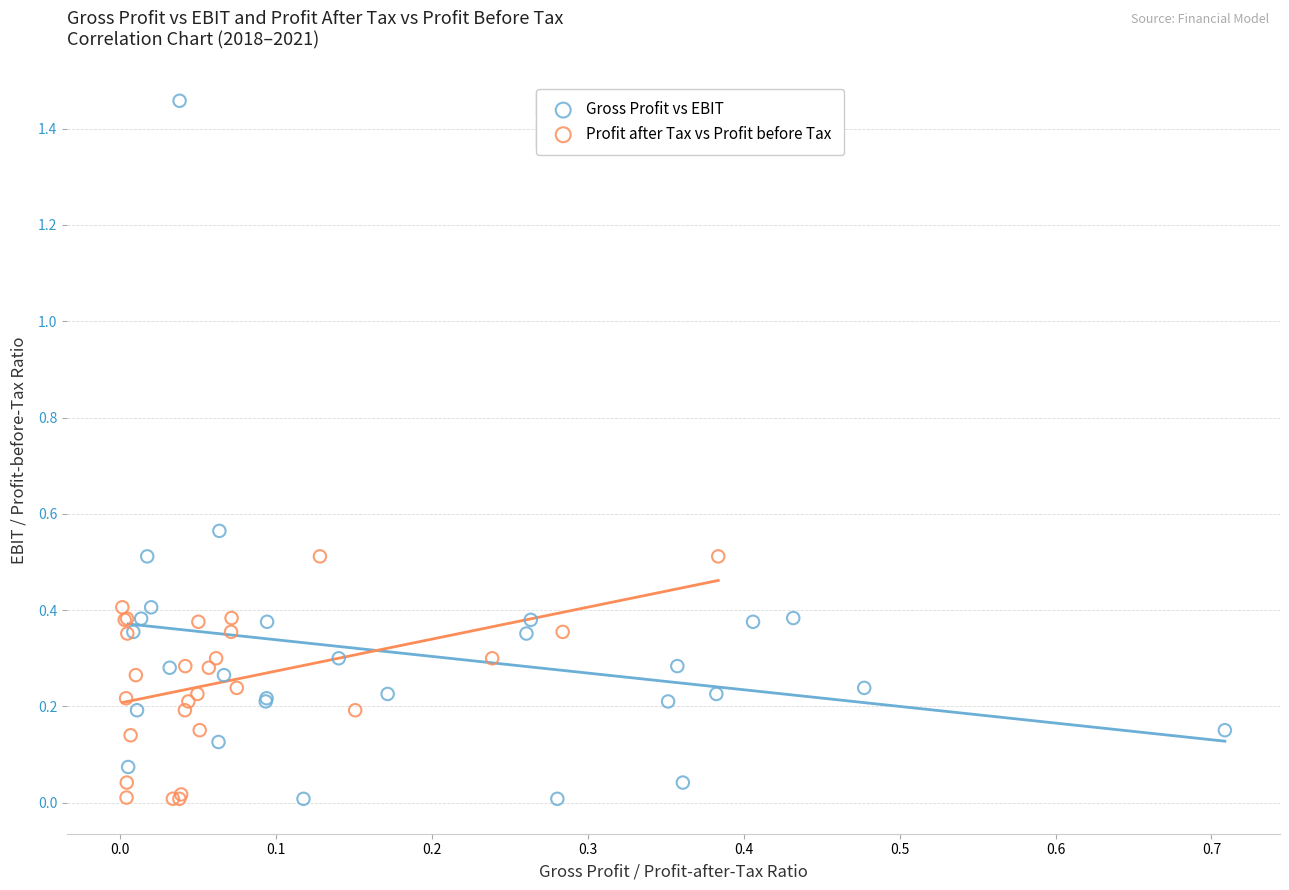

Which series contains the highest Y value?

Gross Profit vs EBIT